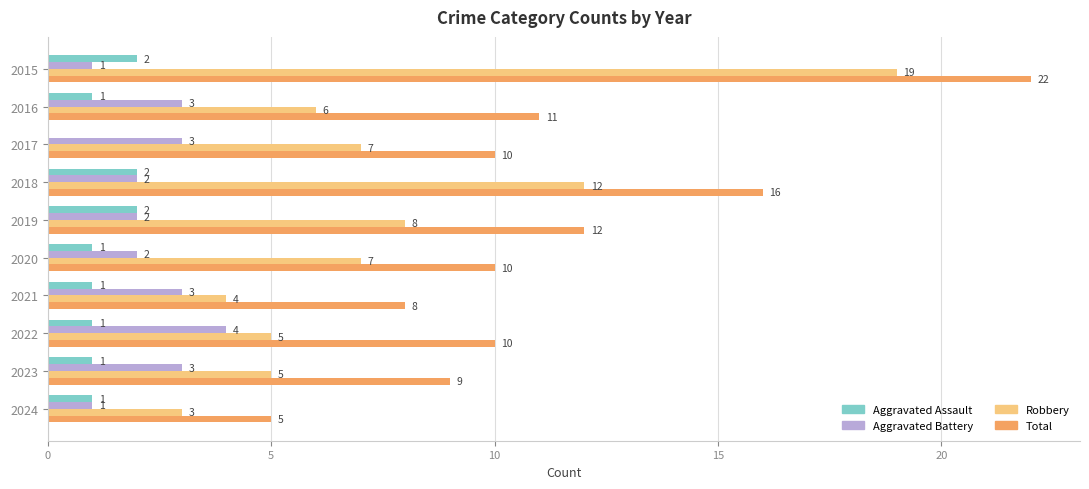

What is the average value of the Total series?

11